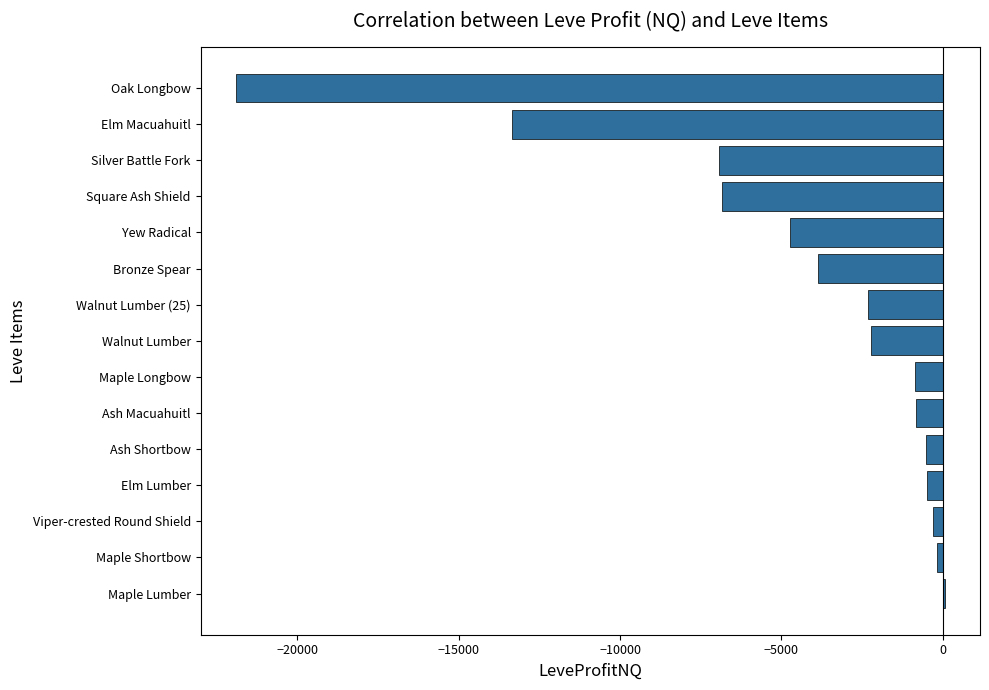

The chart shows a value of -869.0 at Maple Longbow. True or false?

True